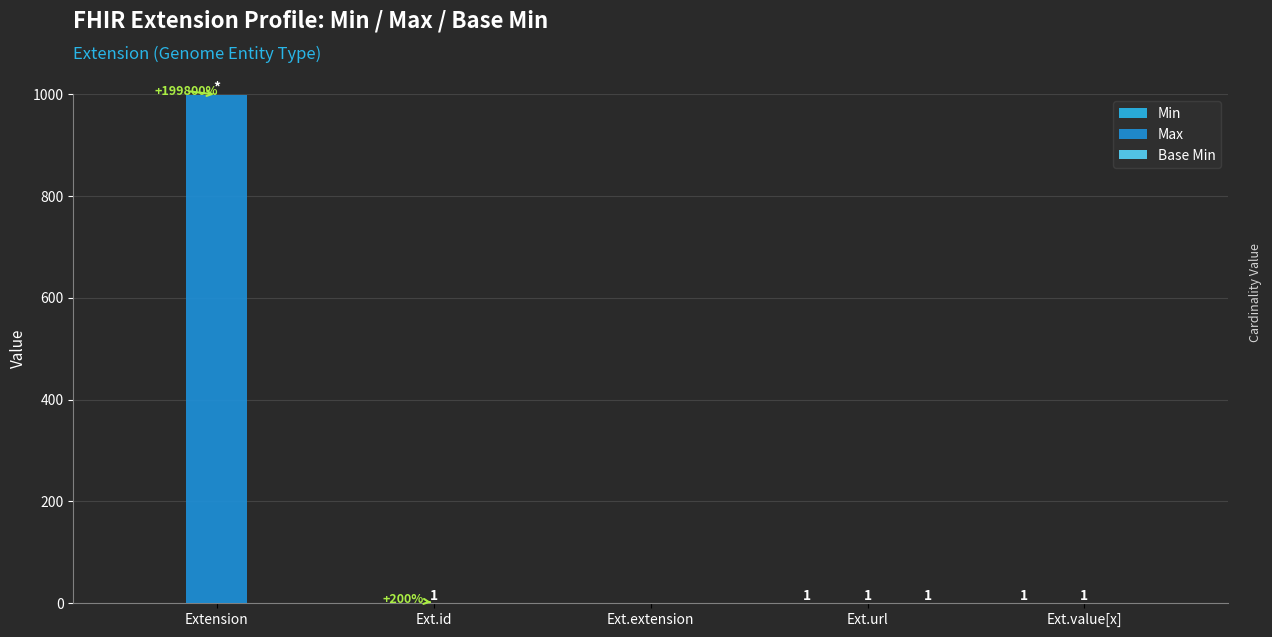

Does the chart contain stacked bars?

No